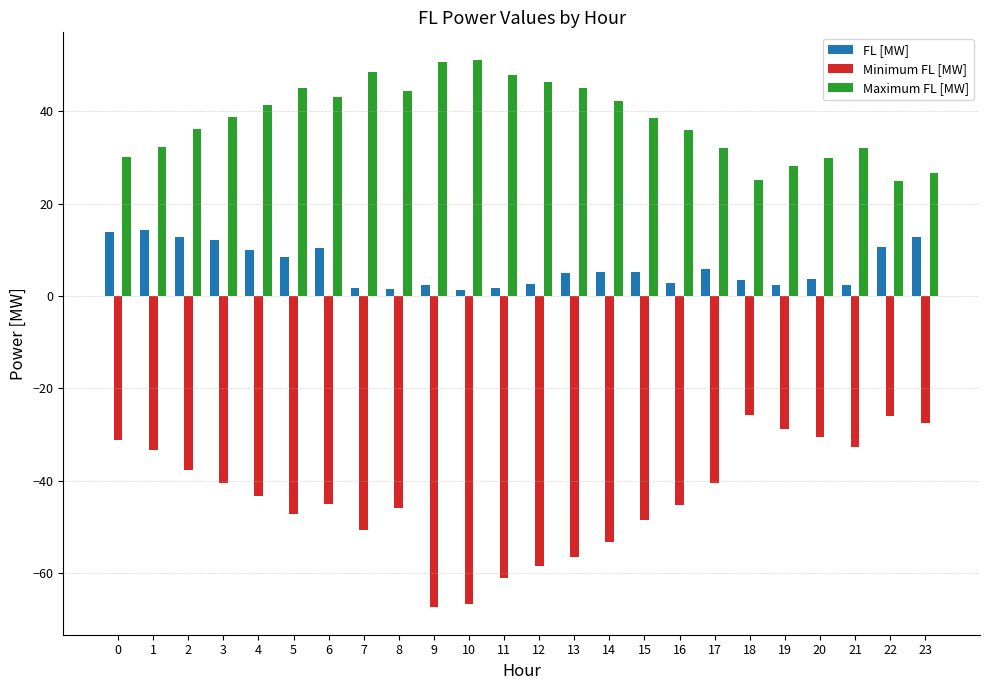

What is the difference between the Maximum FL [MW] values at 3 and 0?

8.7